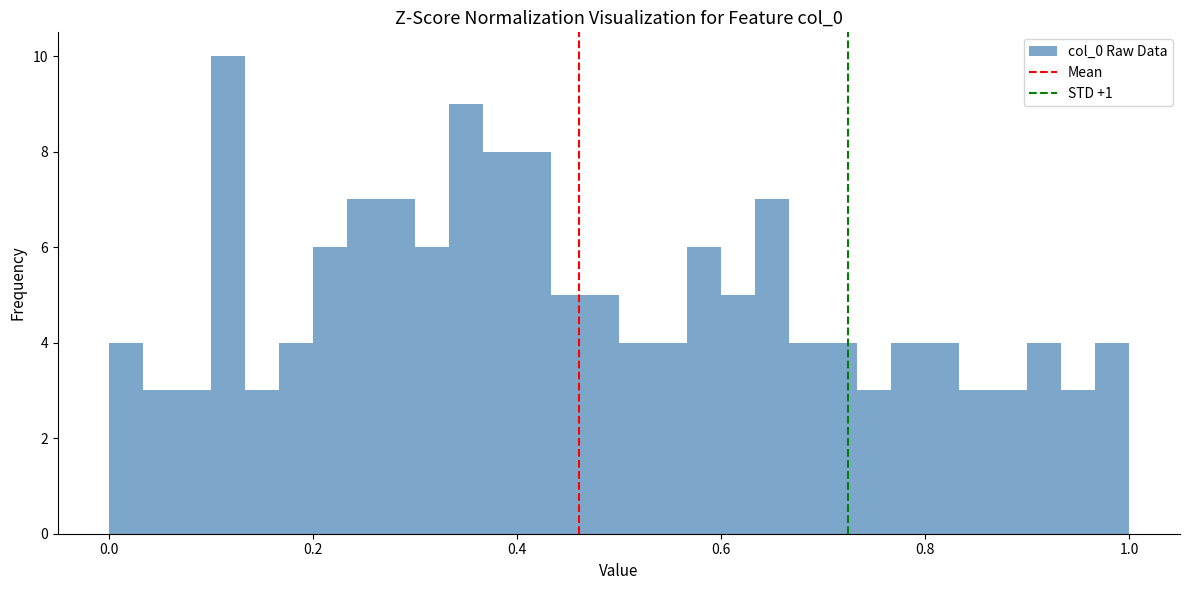

Read against the x-axis, roughly where is the centre of the tallest bar?

0.12